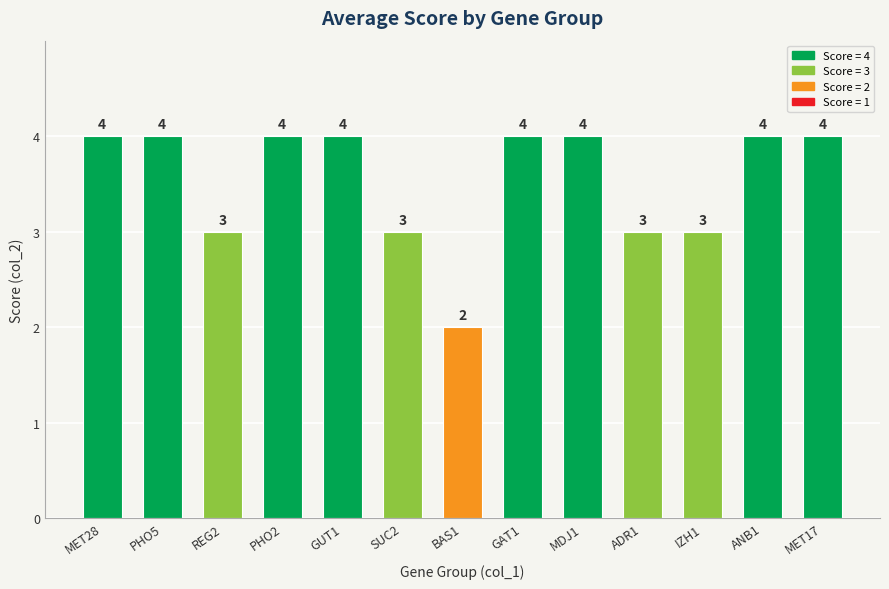

Is it true that the value at MET28 is 4?

True